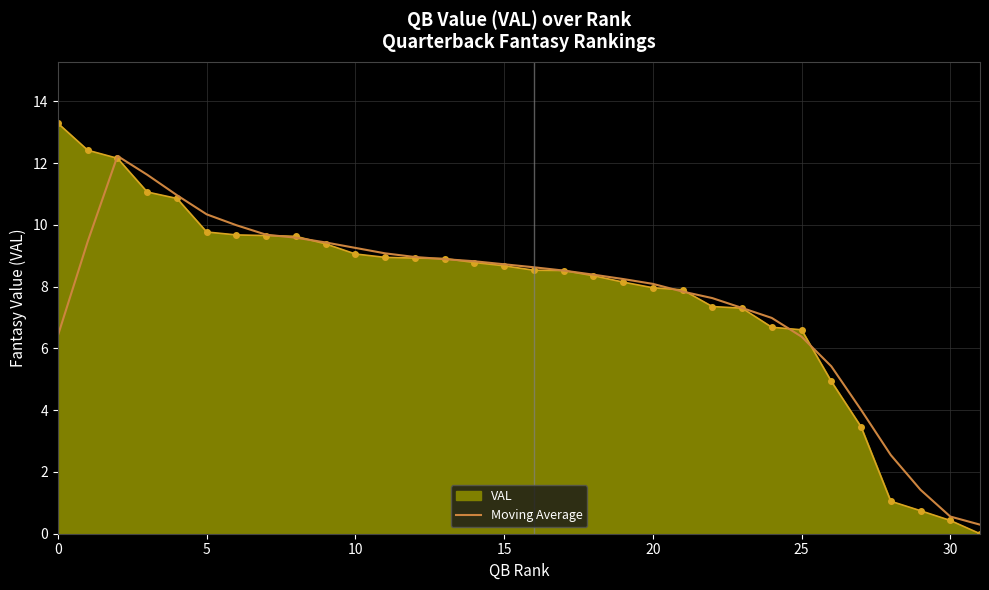

Which series has the widest spread of values?

VAL